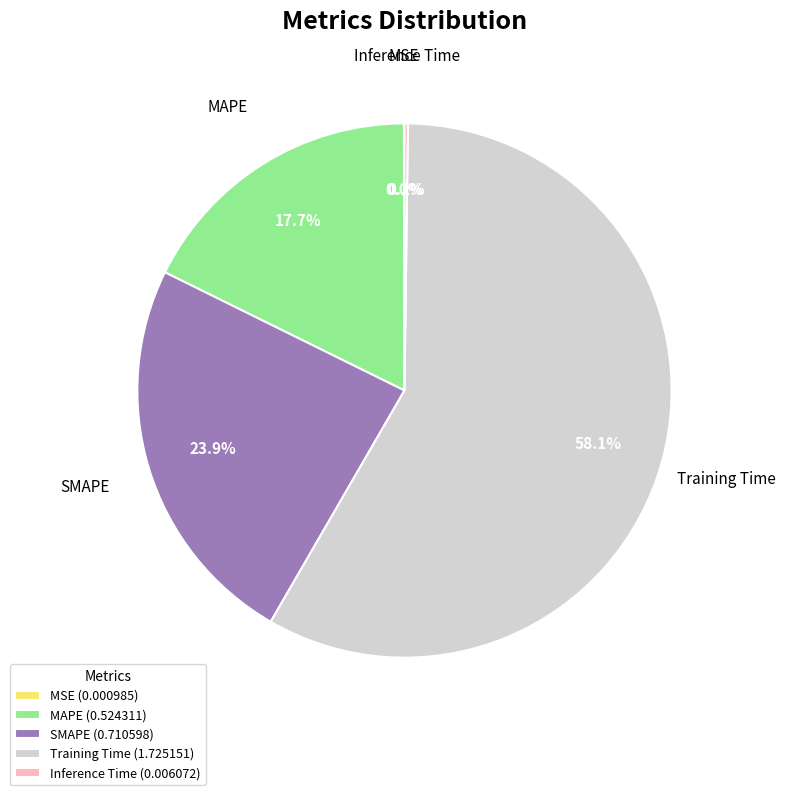

Which category has the biggest portion of the pie?

Training Time